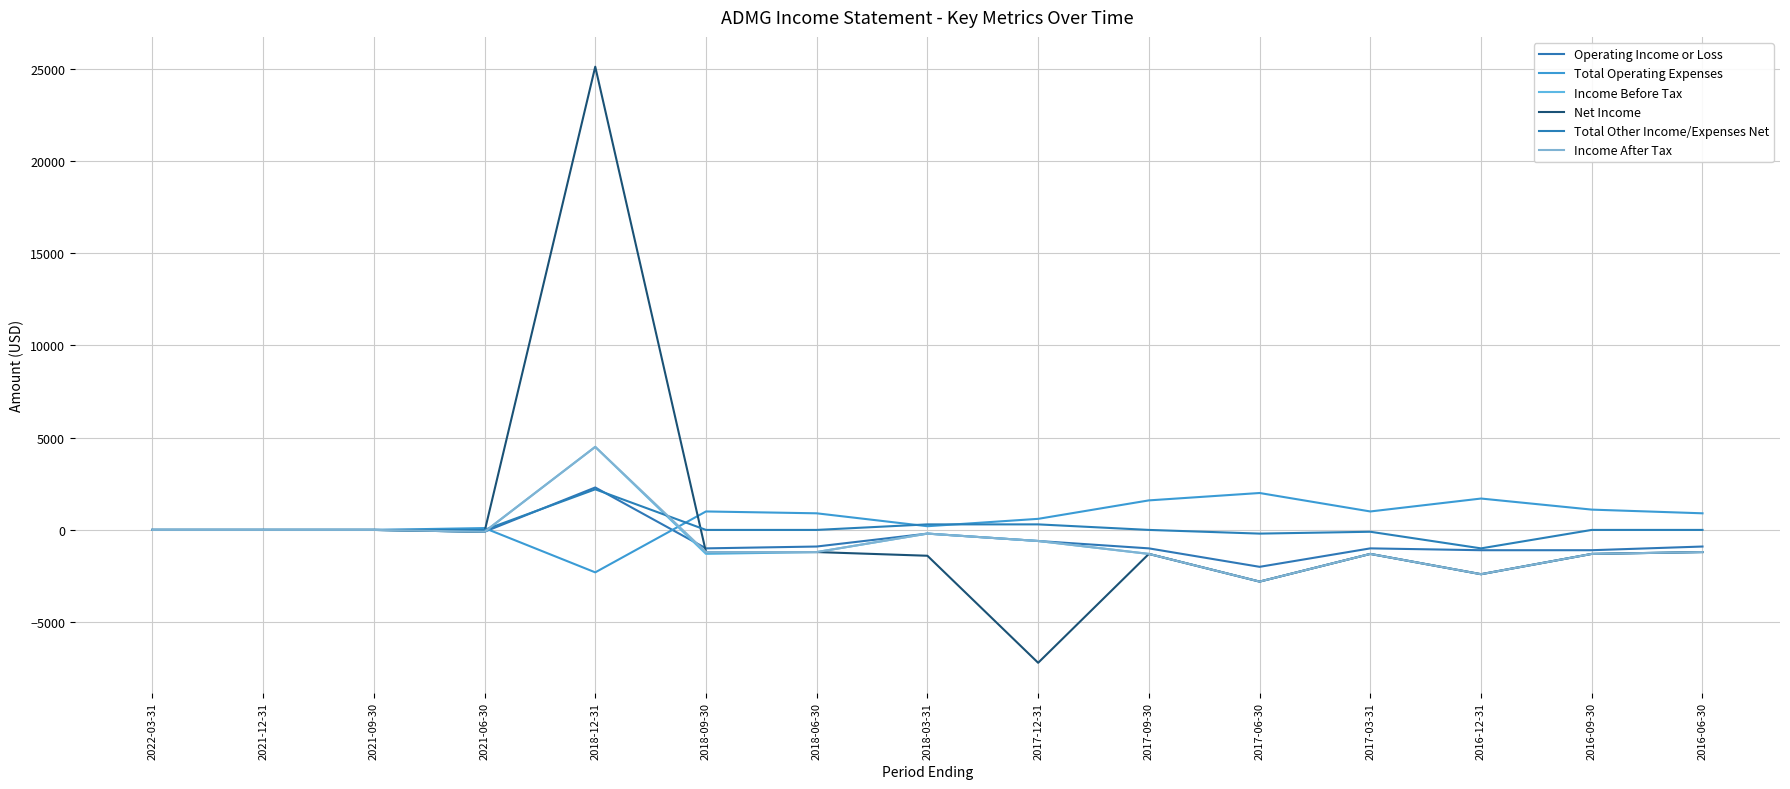

What are all the series names shown in the legend?

Operating Income or Loss, Total Operating Expenses, Income Before Tax, Net Income, Total Other Income/Expenses Net, Income After Tax